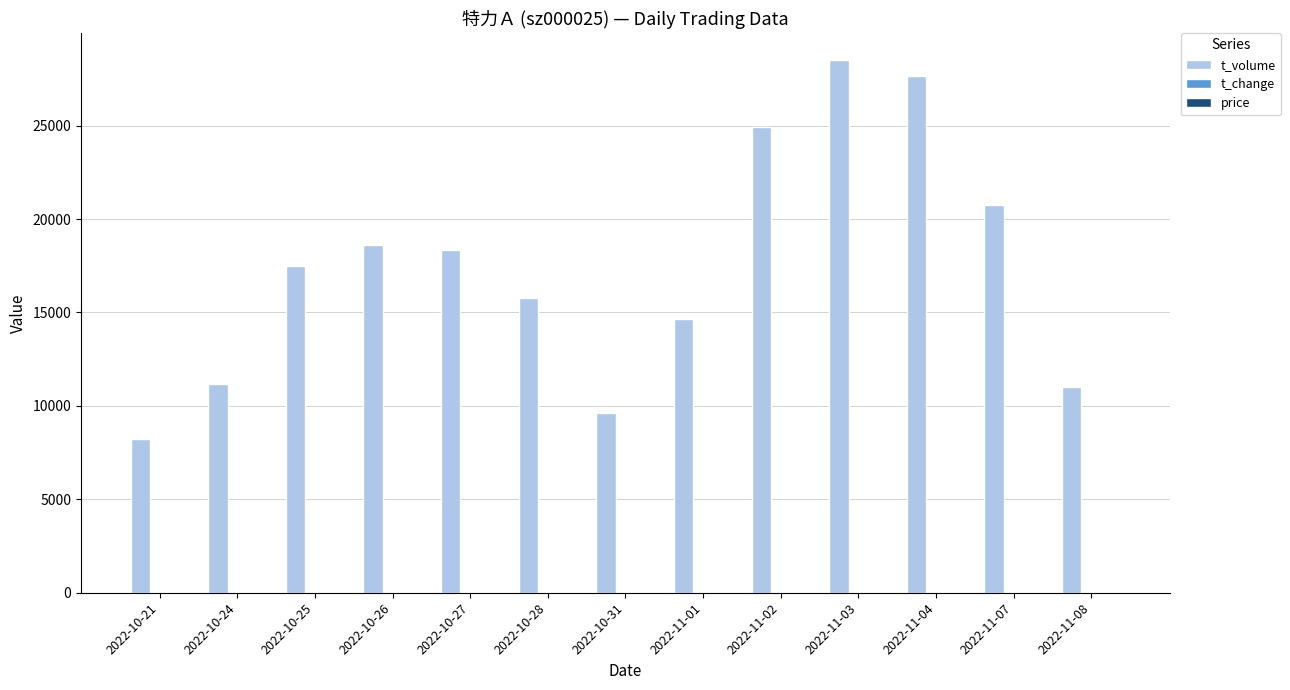

At which category does the chart reach its peak across all series?

2022-11-03